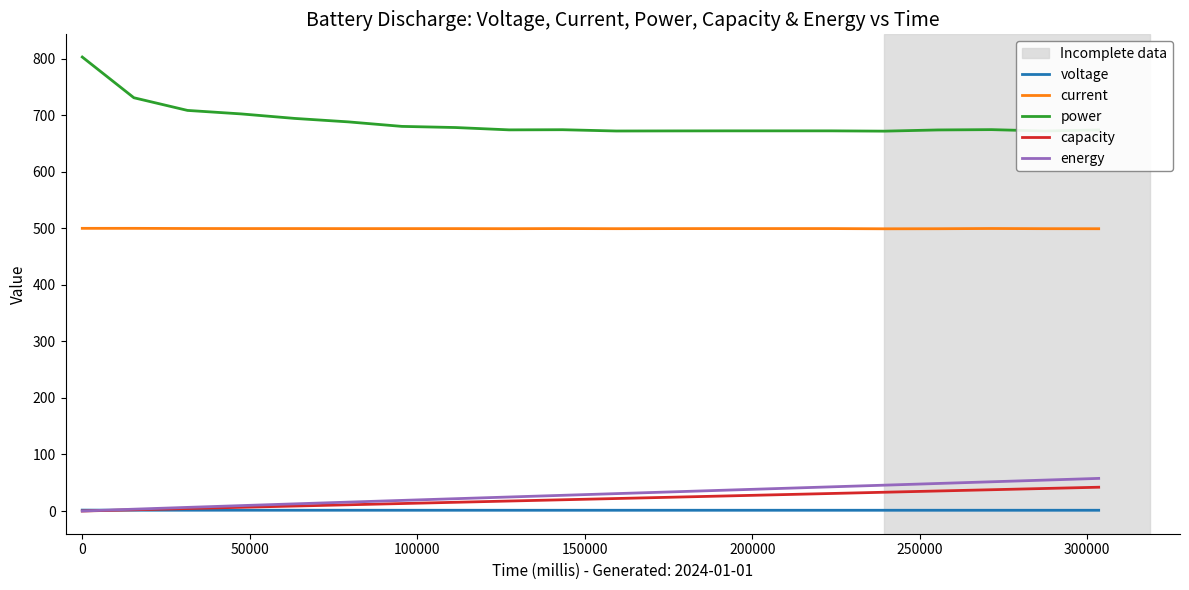

Which series has the largest total across all categories?

power